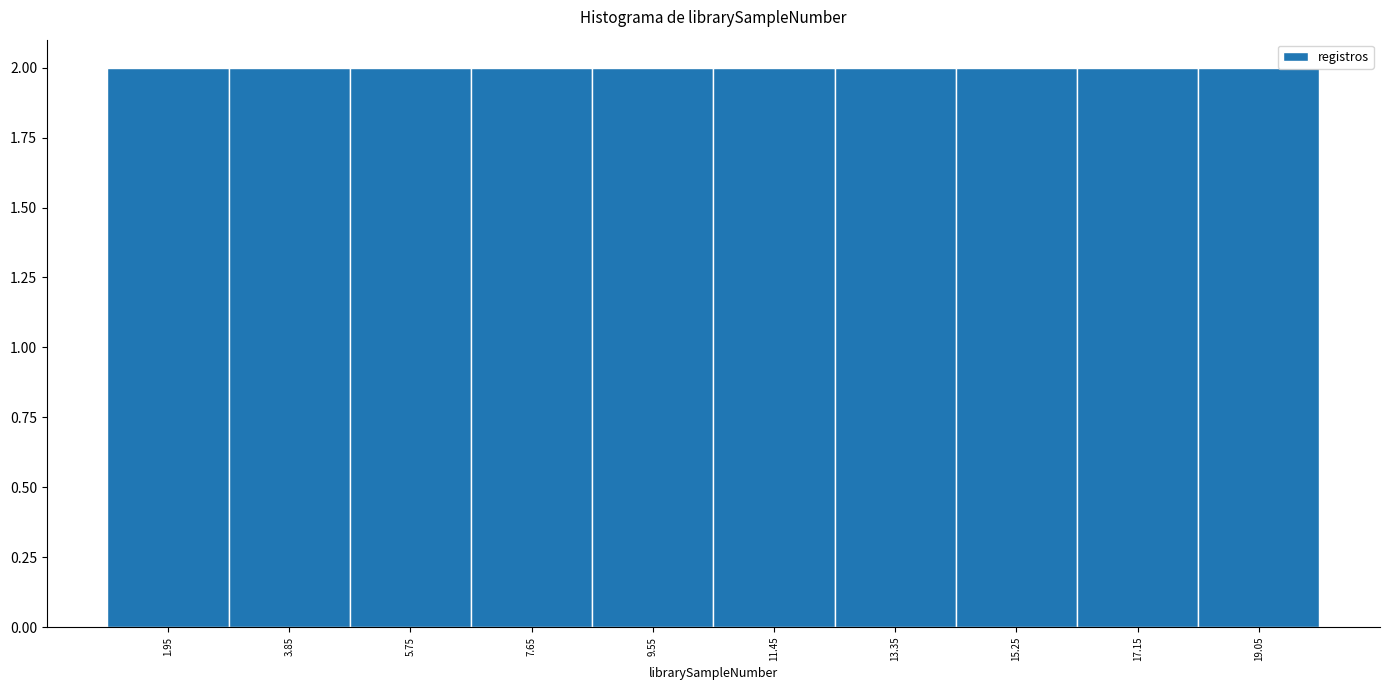

Reading left to right, list every bar in this chart as the range it spans on the x-axis followed by its height. Neither the bar edges nor the heights are printed on the chart, so give them approximately, as read against the axes.

1.0 to 2.9: 2
2.9 to 4.8: 2
4.8 to 6.7: 2
6.7 to 8.6: 2
8.6 to 10.5: 2
10.5 to 12.4: 2
12.4 to 14.3: 2
14.3 to 16.2: 2
16.2 to 18.1: 2
18.1 to 20.0: 2